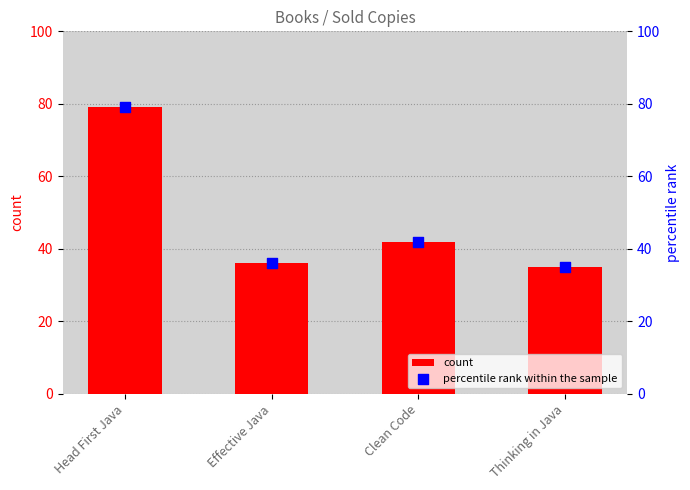

Which series contains the lowest Y value?

count